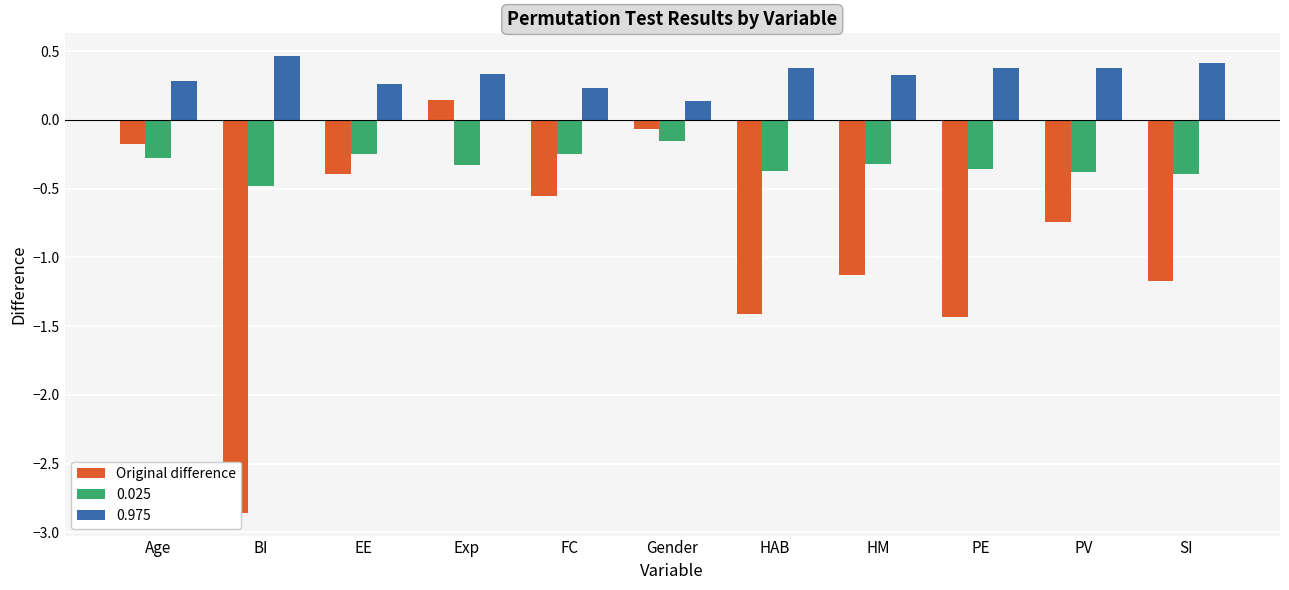

At which category does the chart reach its peak across all series?

Exp